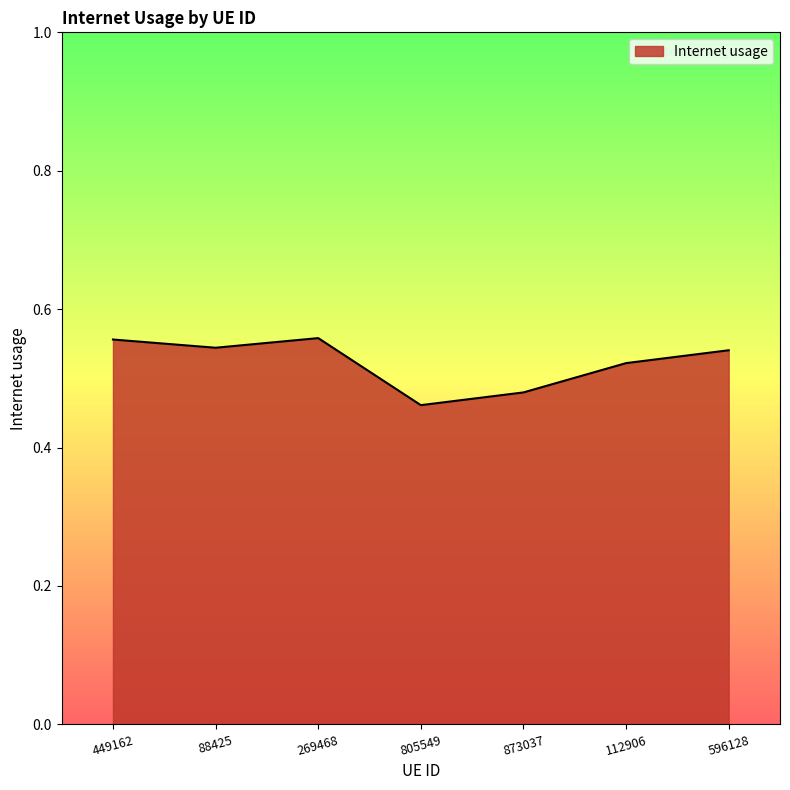

Count the values in the range 0 to 1.

7